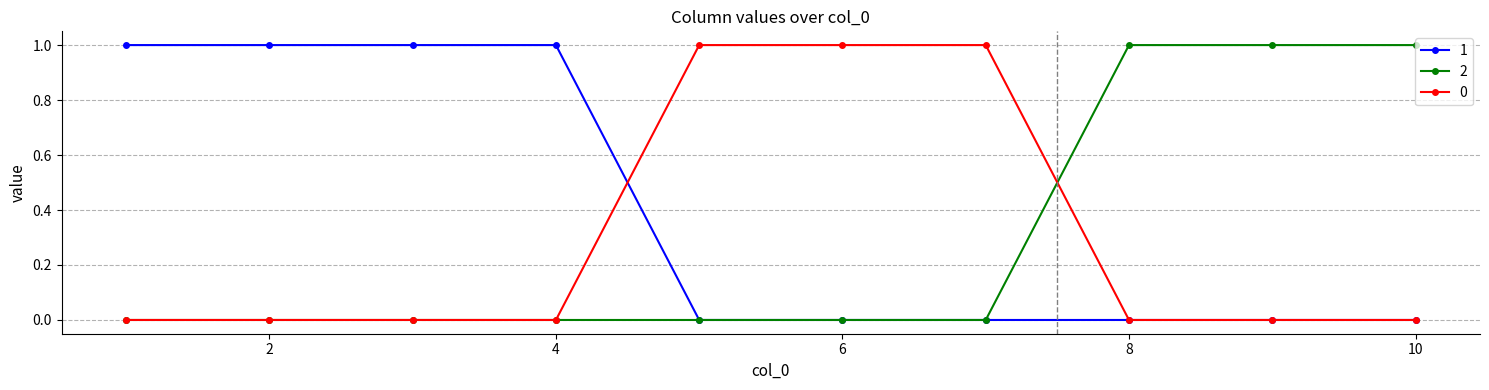

How many data points does each series have?

10